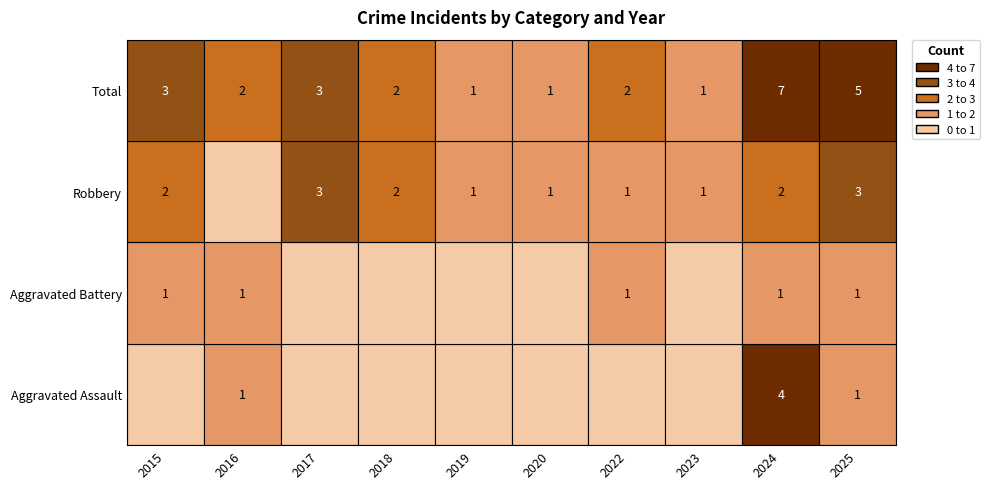

What is the sum of the Robbery values at 2015 and 2017?

5